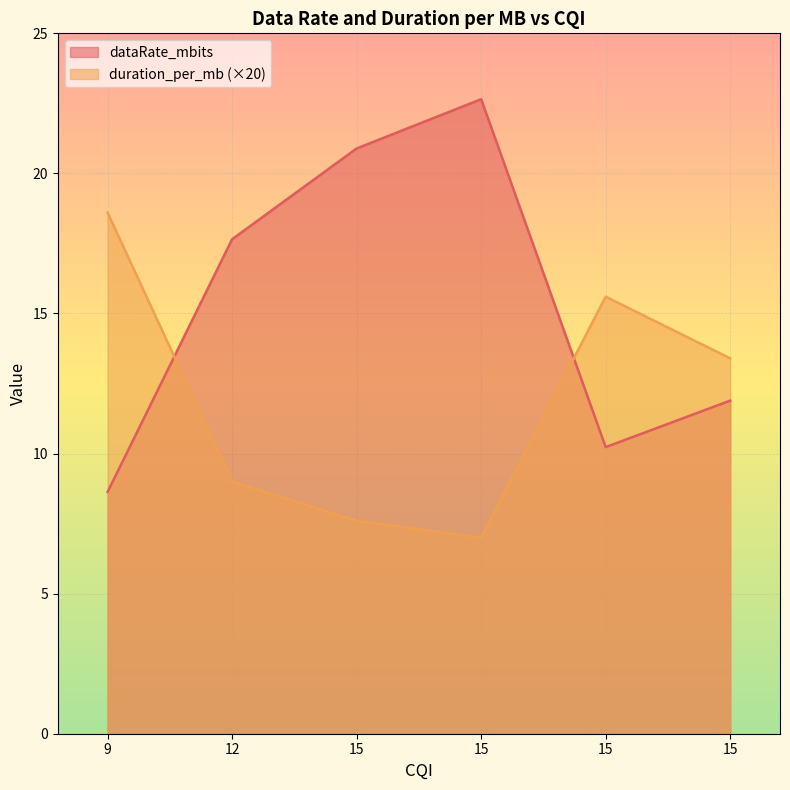

What is the total value across all series at 15?

28.5